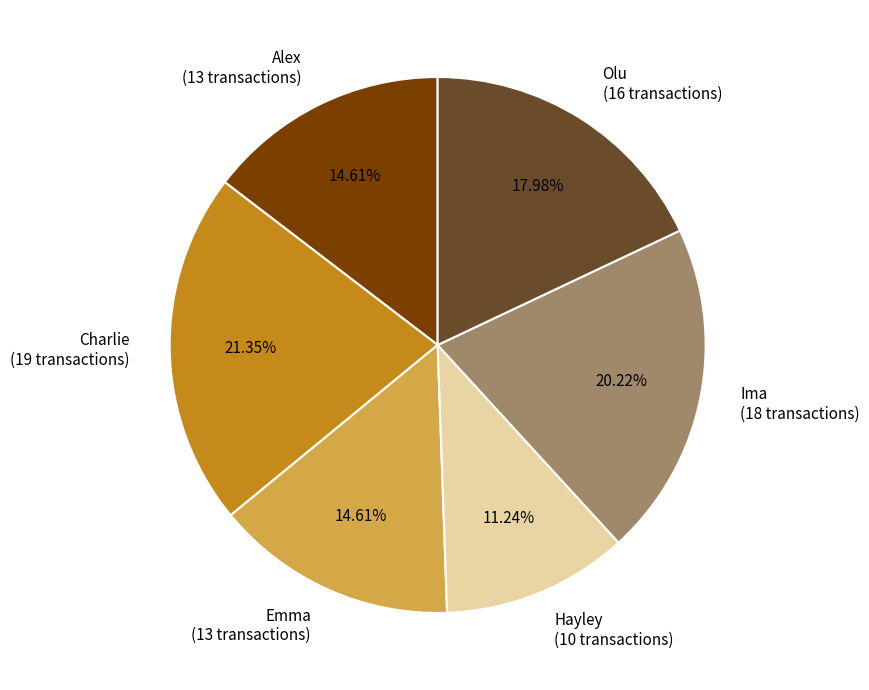

How many slices are in this pie chart?

6